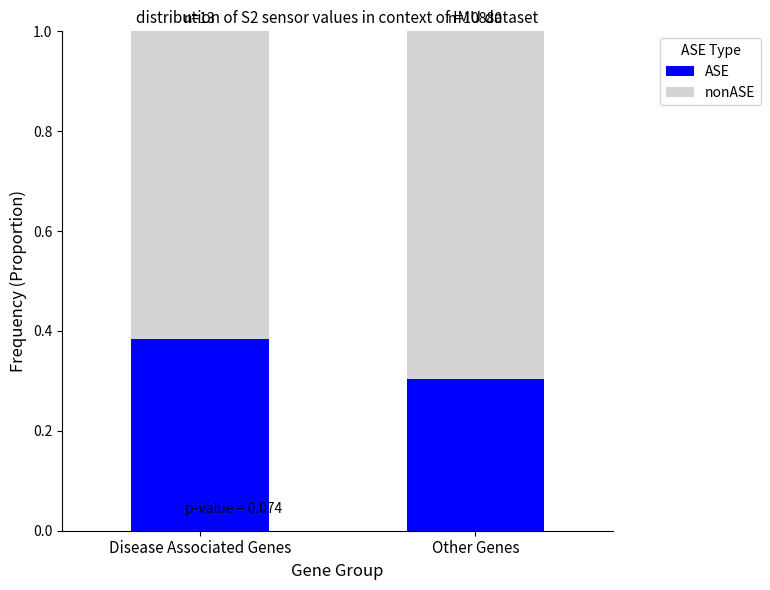

What is the value of the ASE bar at the 2nd from the left?

0.3